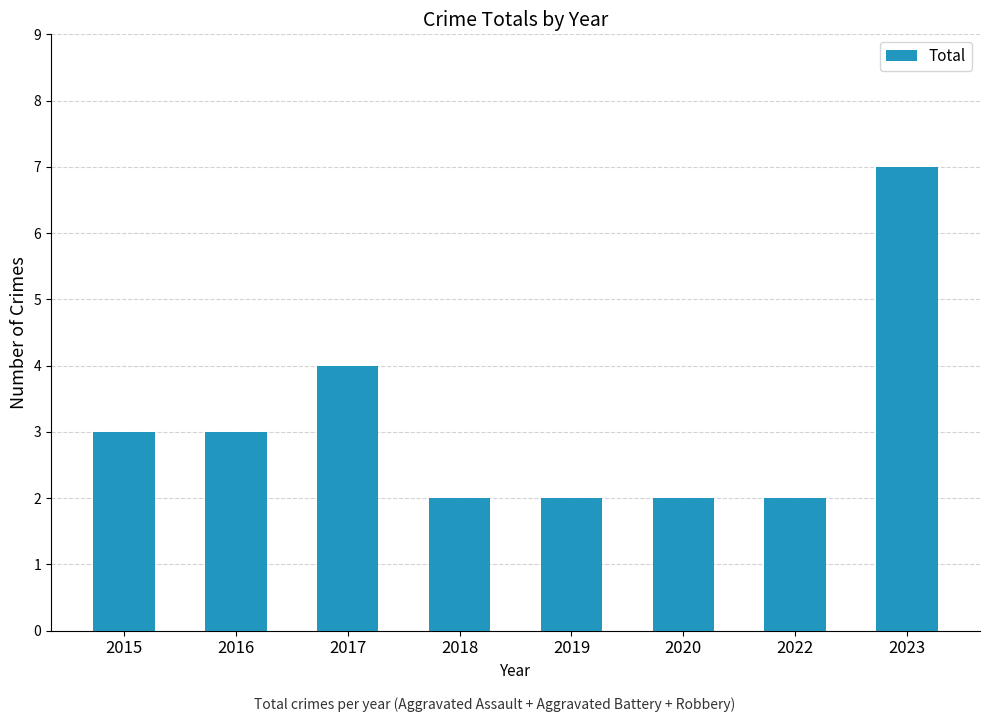

Count the values in the range 2 to 4.

7